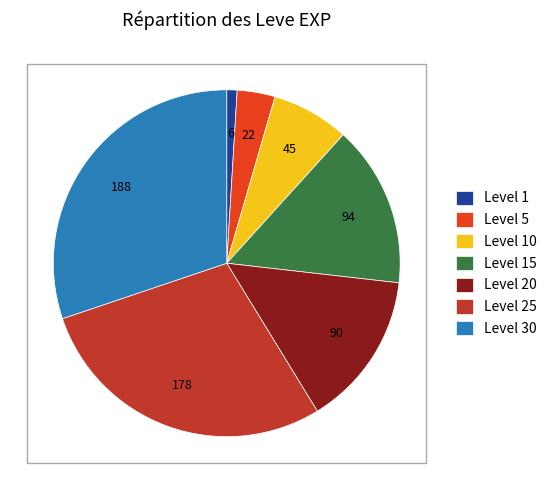

Do Level 30 and Level 10 together represent more than half of the pie?

No